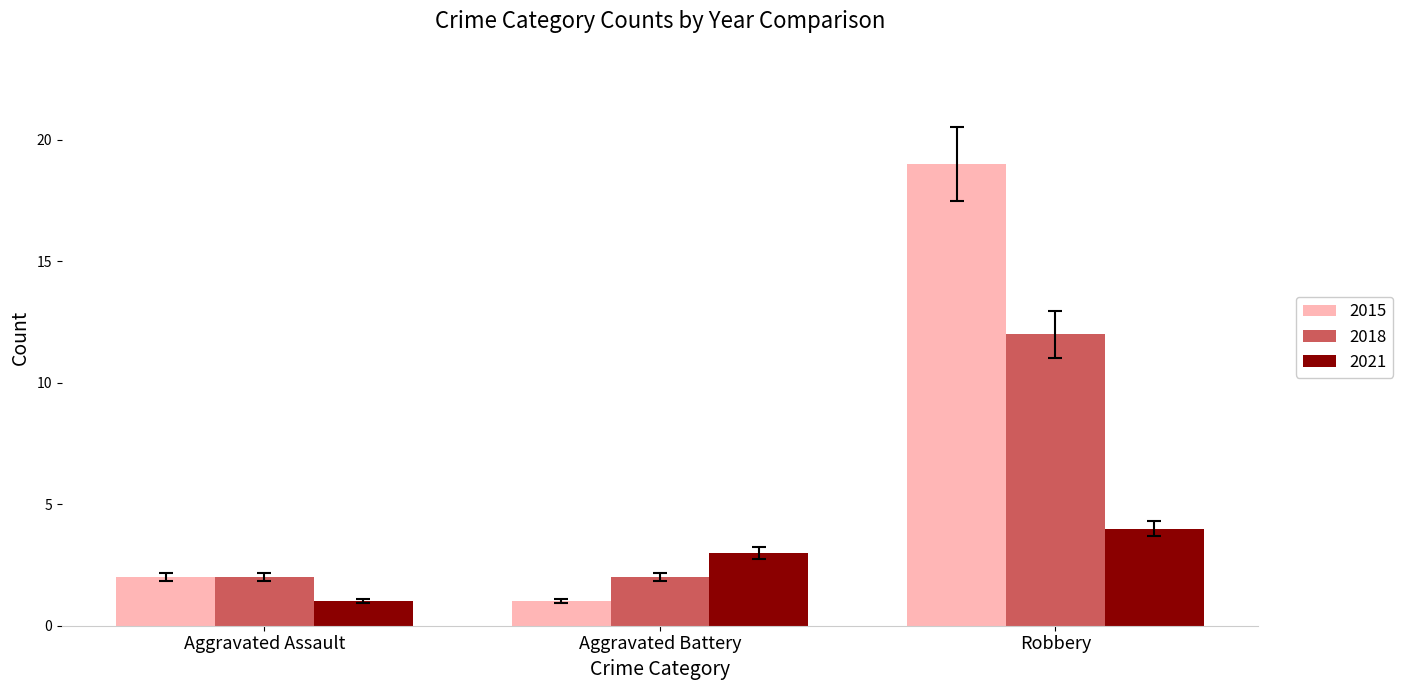

What are all the series names shown in the legend?

2015, 2018, 2021